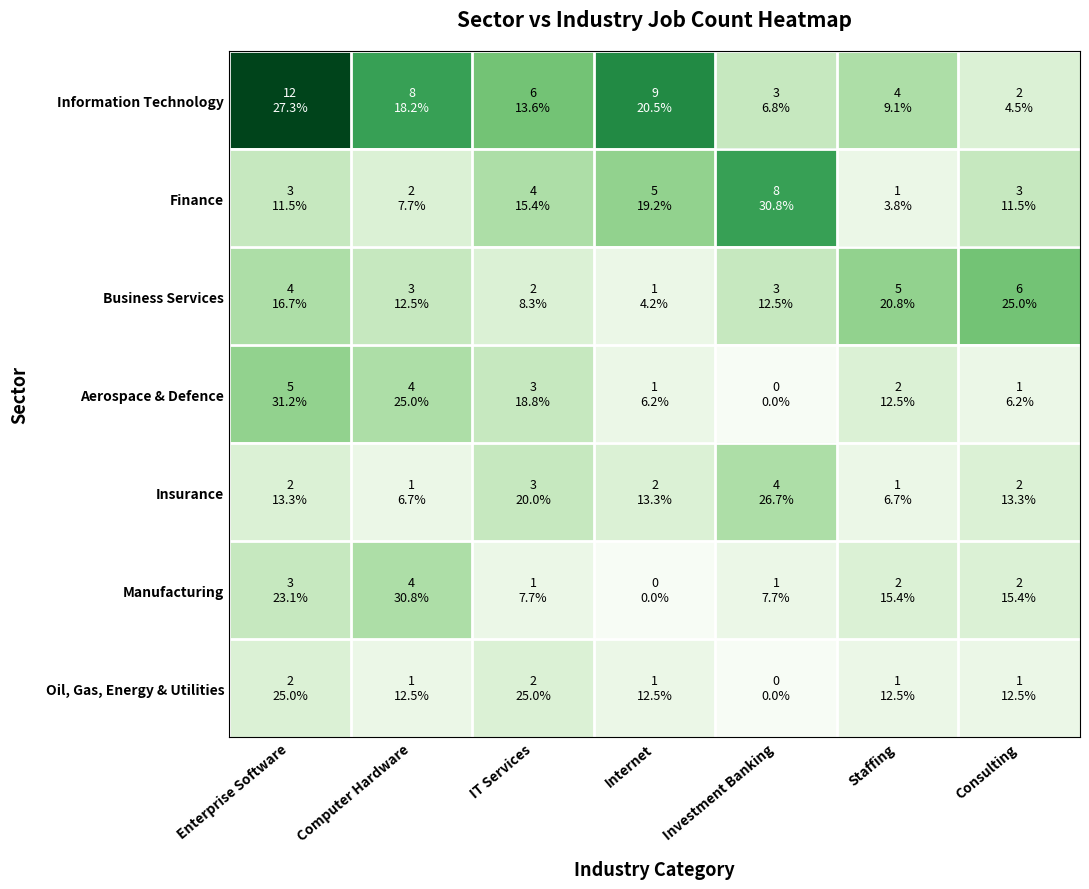

Rank the series by their maximum value, from lowest to highest.

Oil, Gas, Energy & Utilities, Insurance, Manufacturing, Aerospace & Defence, Business Services, Finance, Information Technology